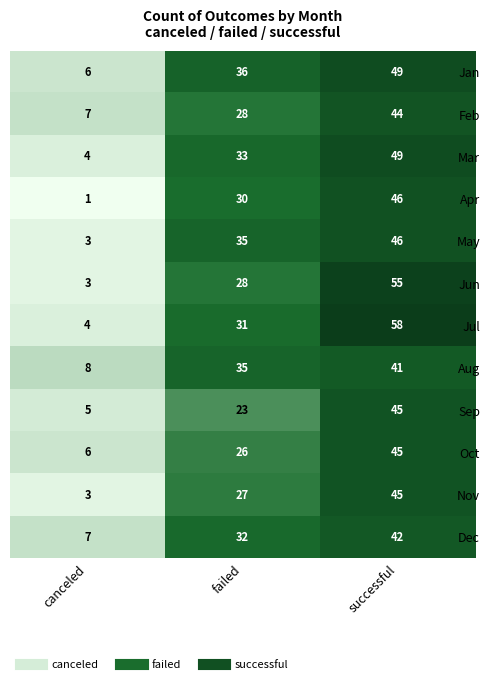

What value does the Apr series have at successful?

46